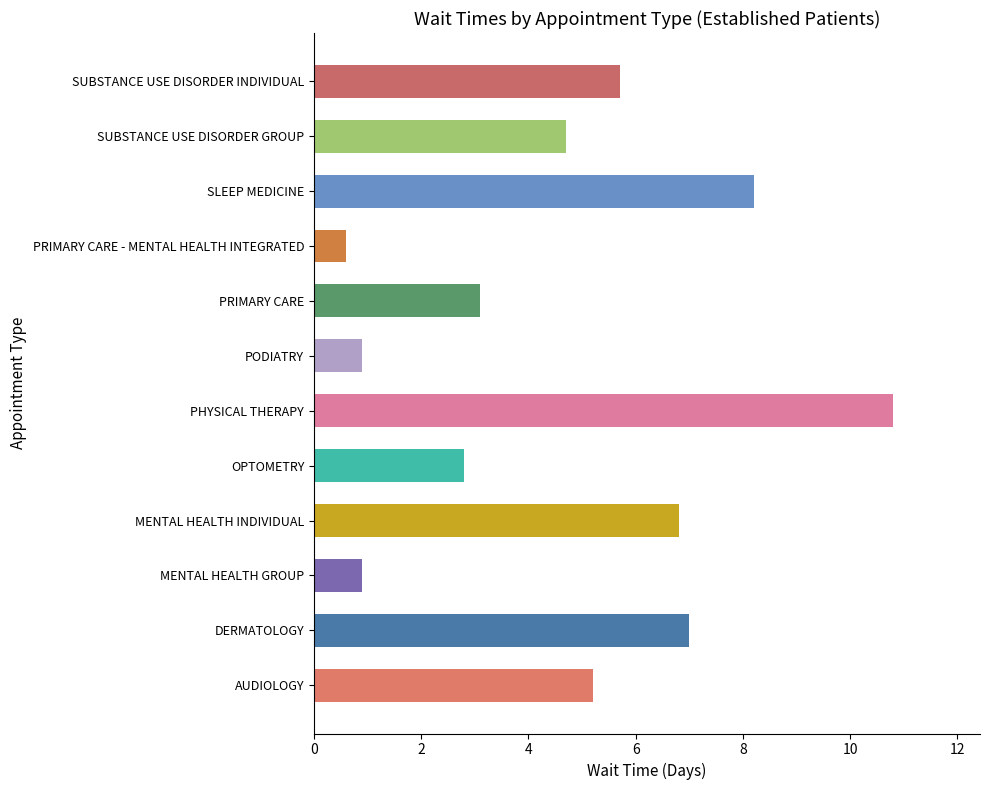

Which category has the lowest value across all series?

PRIMARY CARE - MENTAL HEALTH INTEGRATED